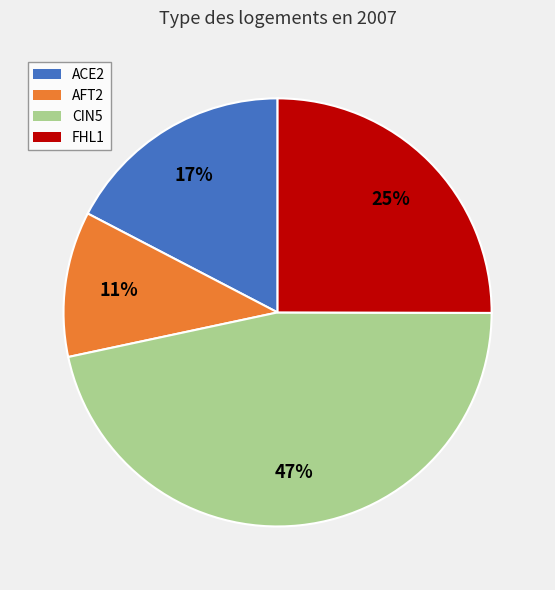

Rank the categories by value from highest to lowest.

CIN5, FHL1, ACE2, AFT2